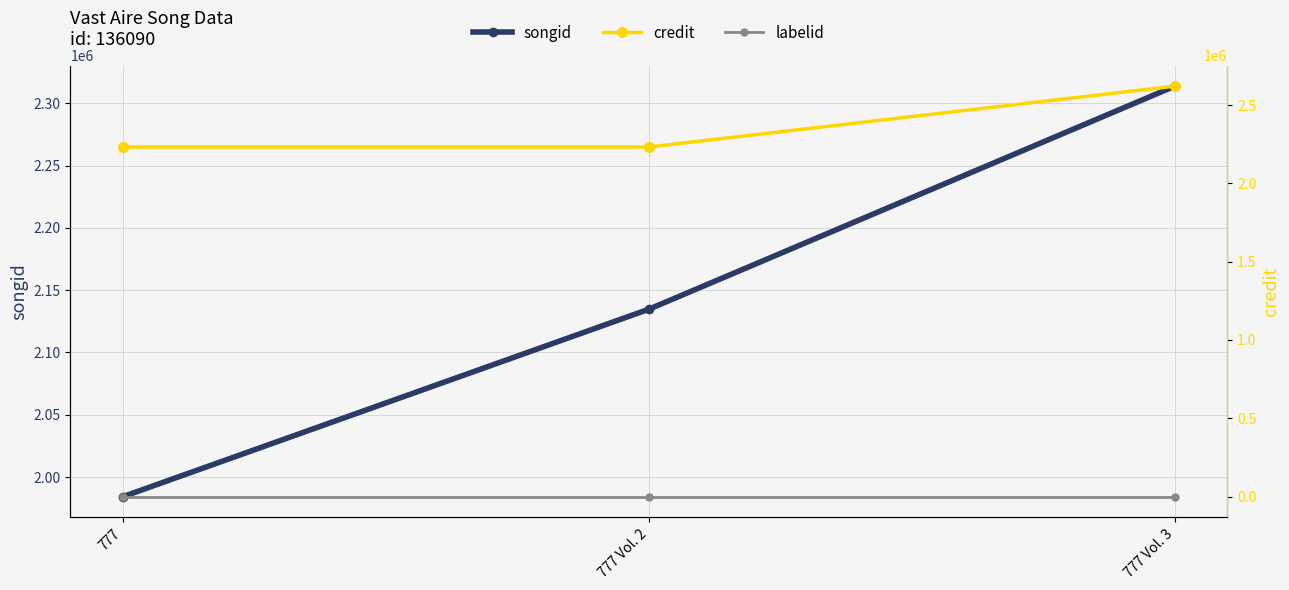

What is the label of the 3rd point from the left?

777 Vol. 3